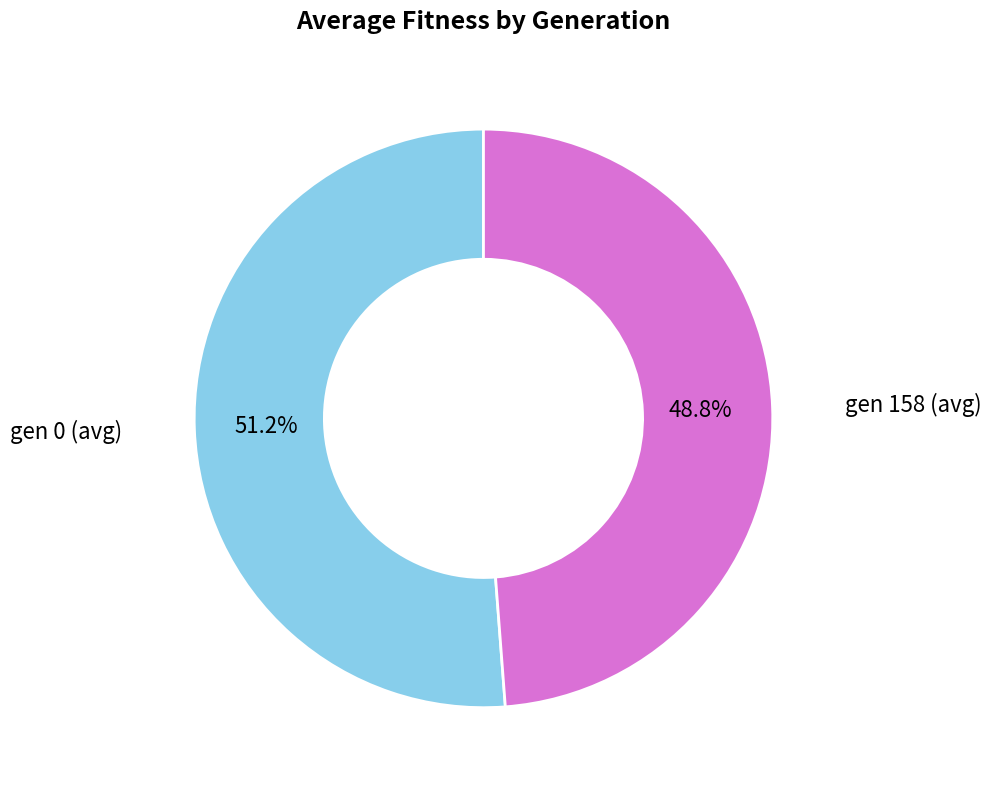

How many slices are in this pie chart?

2